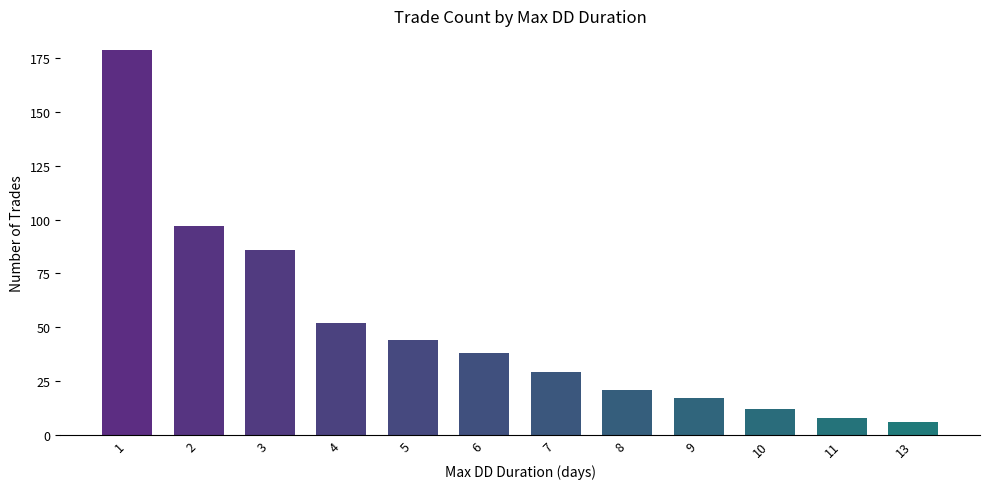

What is the maximum value shown in the chart?

179